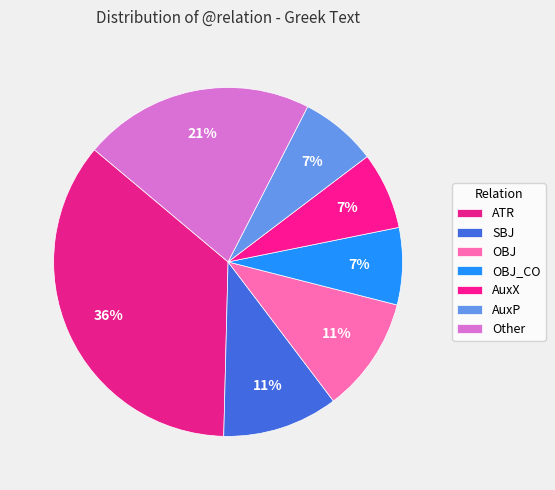

Is there any slice that represents more than half of the pie?

No